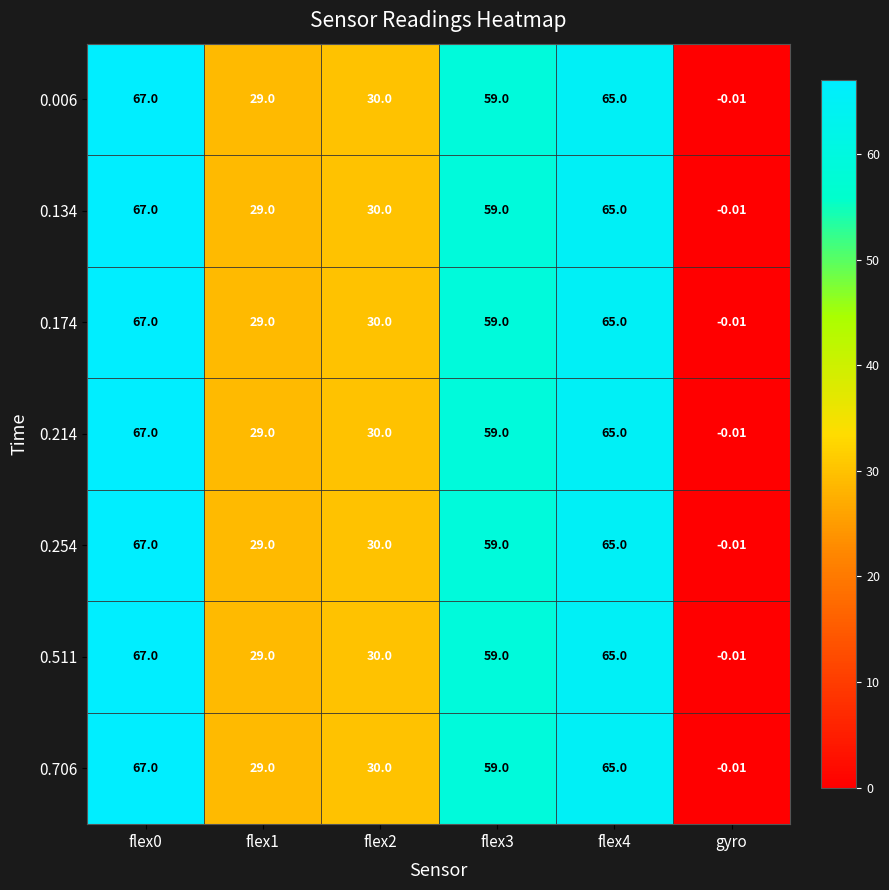

Which category has the lowest value in the 0.214 series?

gyro